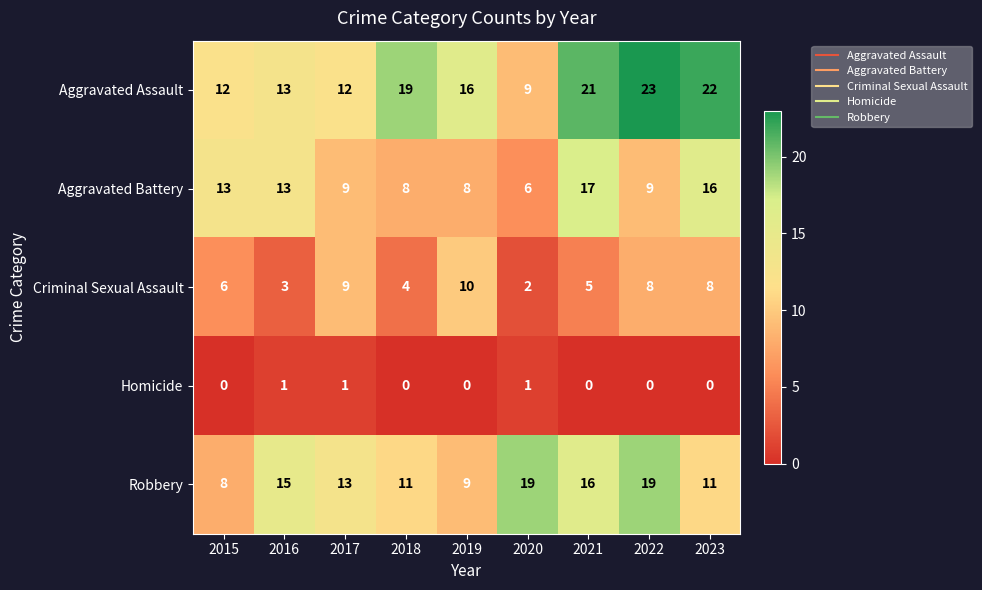

The Aggravated Battery series shows 6 at 2020. True or false?

True